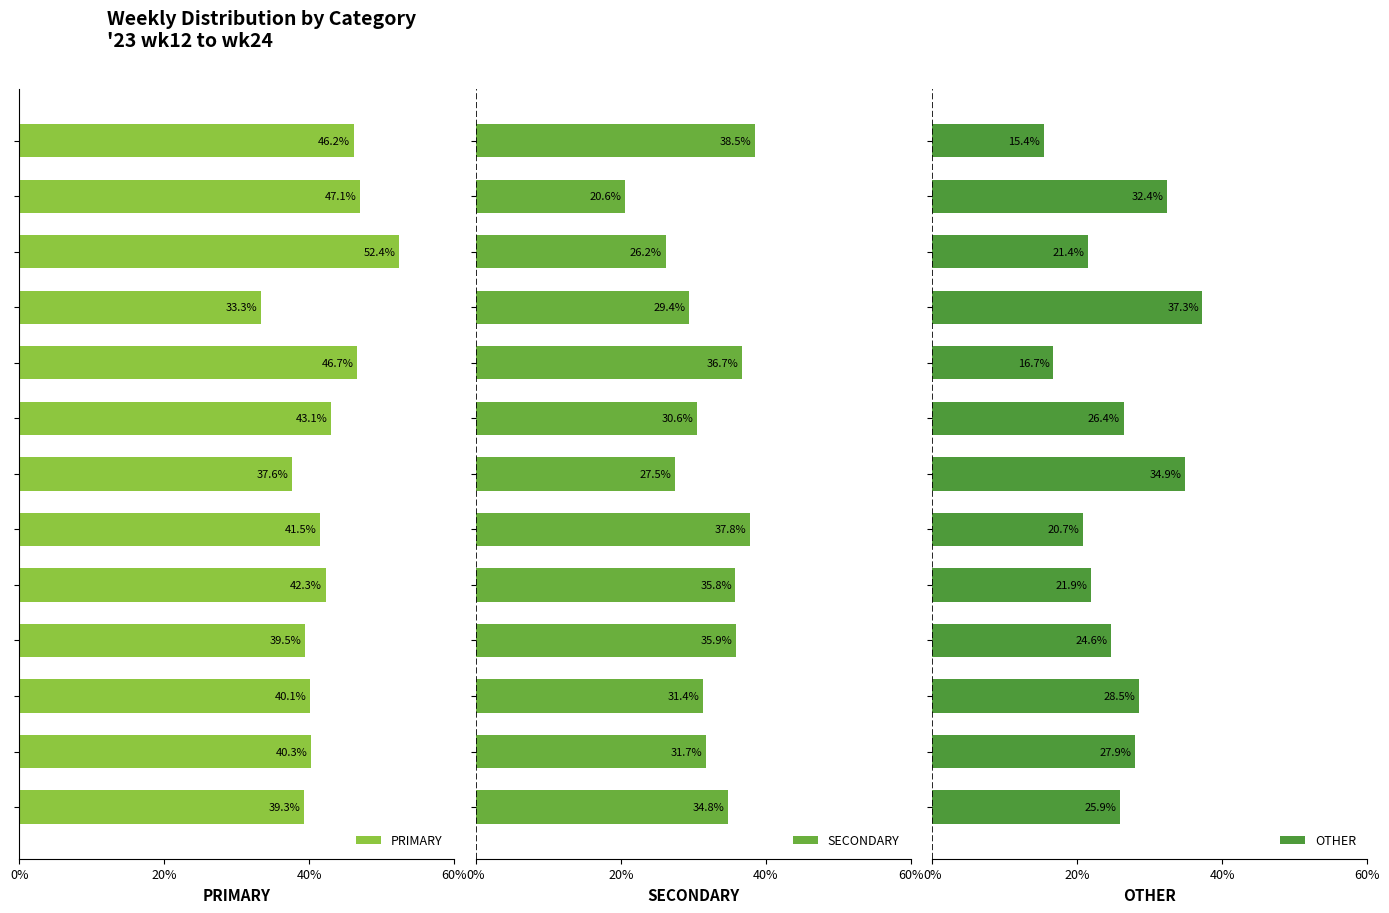

What position from the right is 9?

4